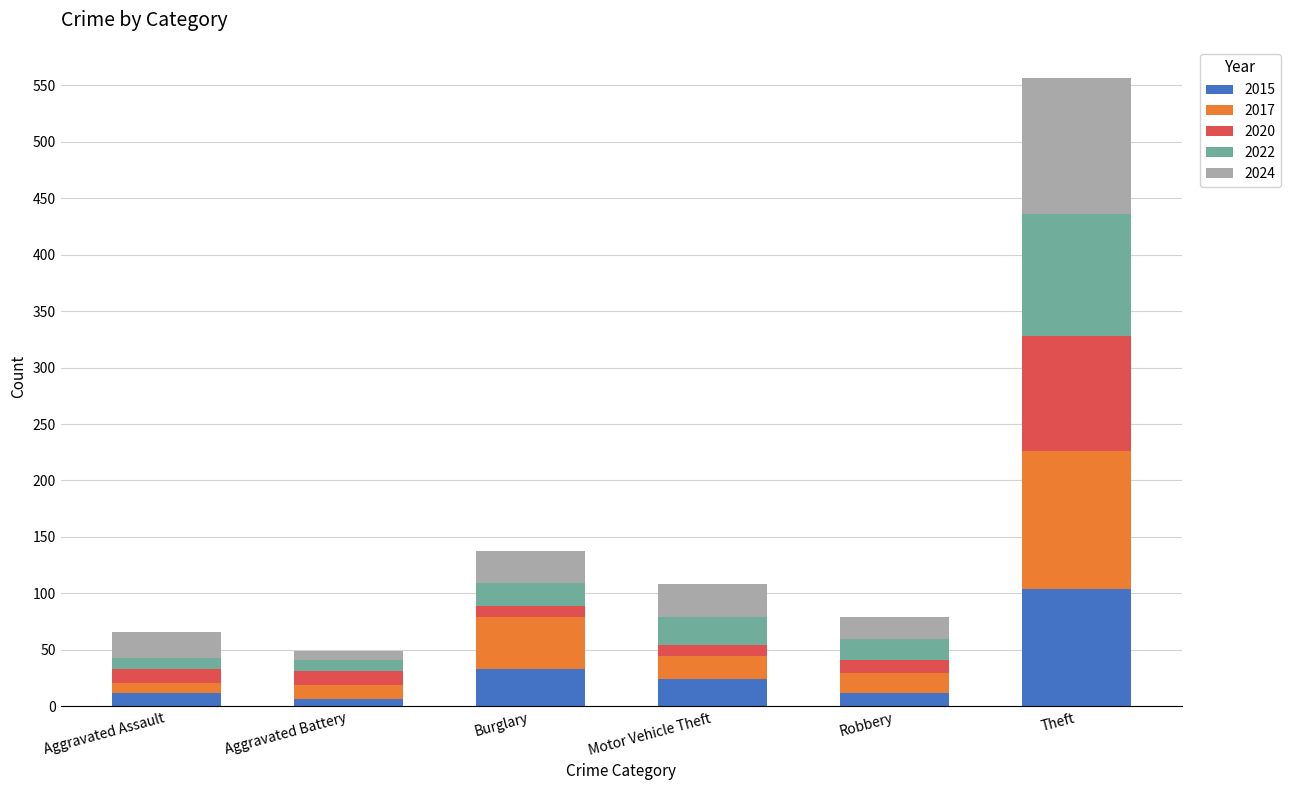

At which category is the sum across all series the highest?

Theft